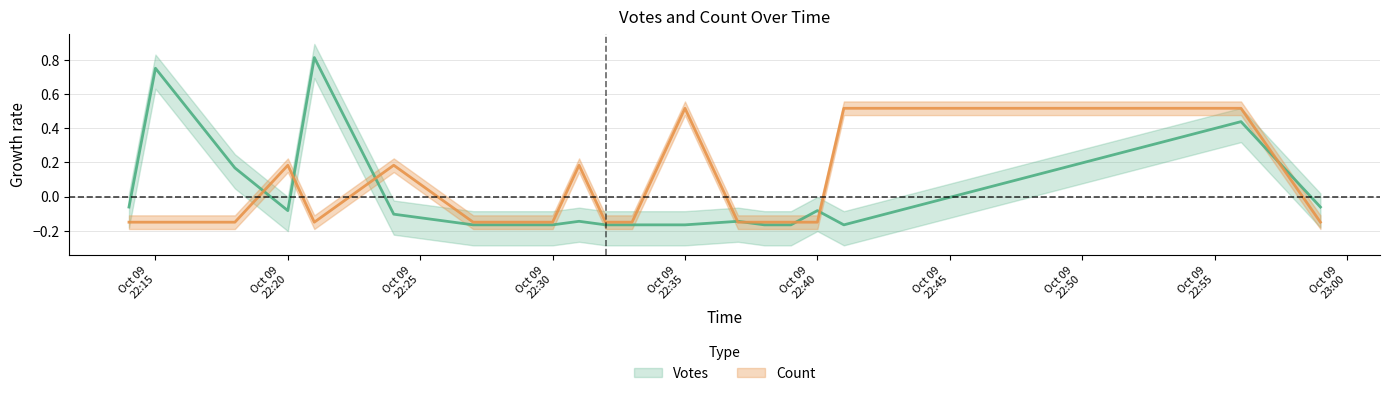

Where is the first local minimum for Count?

2019-10-09 22:21